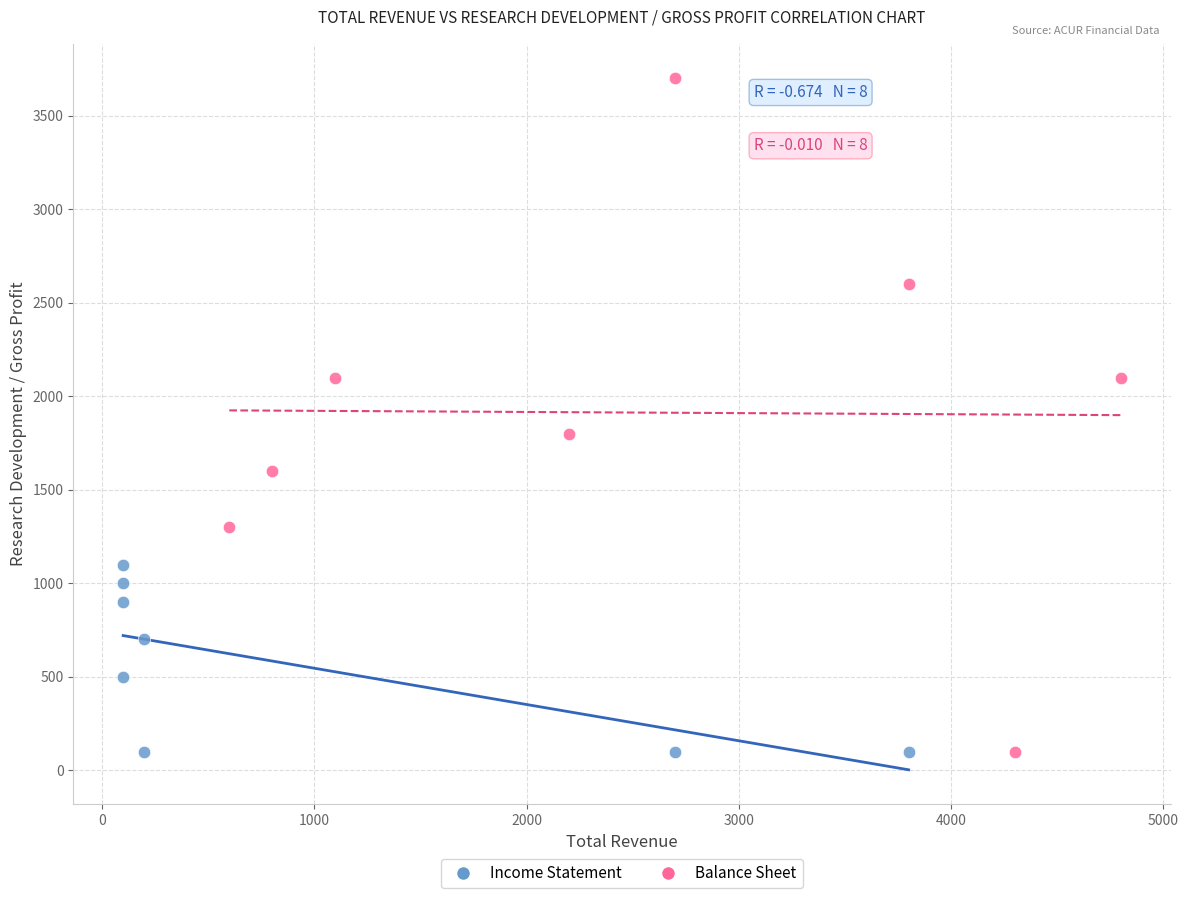

Which series reaches the maximum Y coordinate?

Balance Sheet